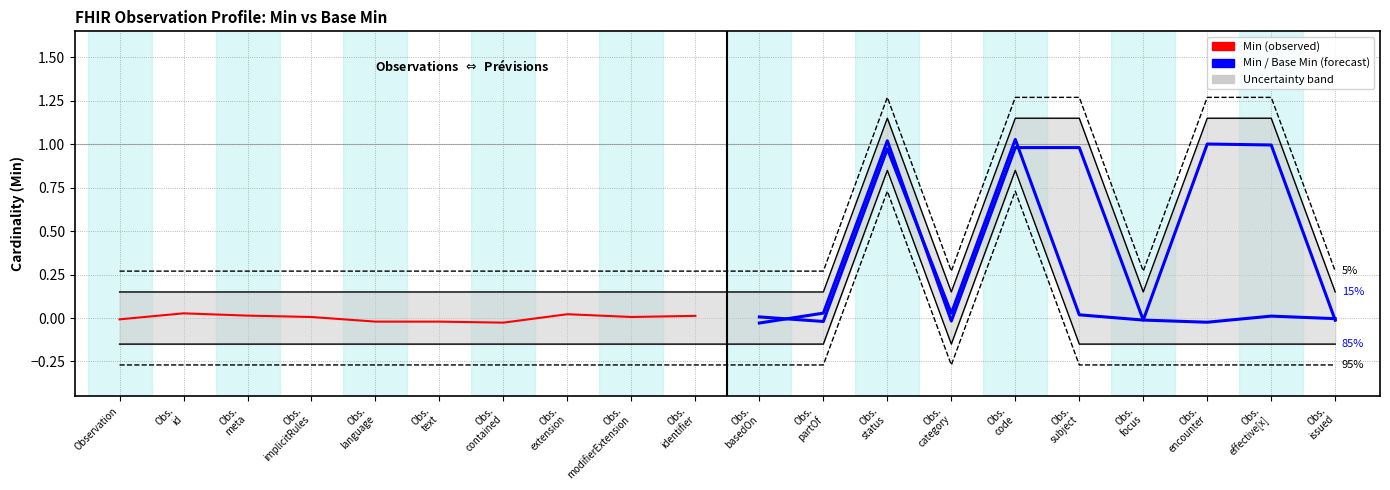

What is the label of the 5th point from the right?

Obs. subject